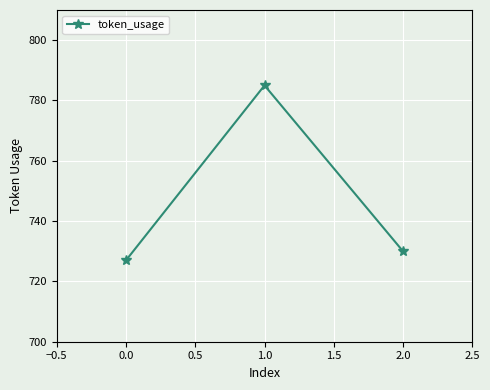

Approximately how many times larger is the value at 1.0 compared to 2.0?

1.1